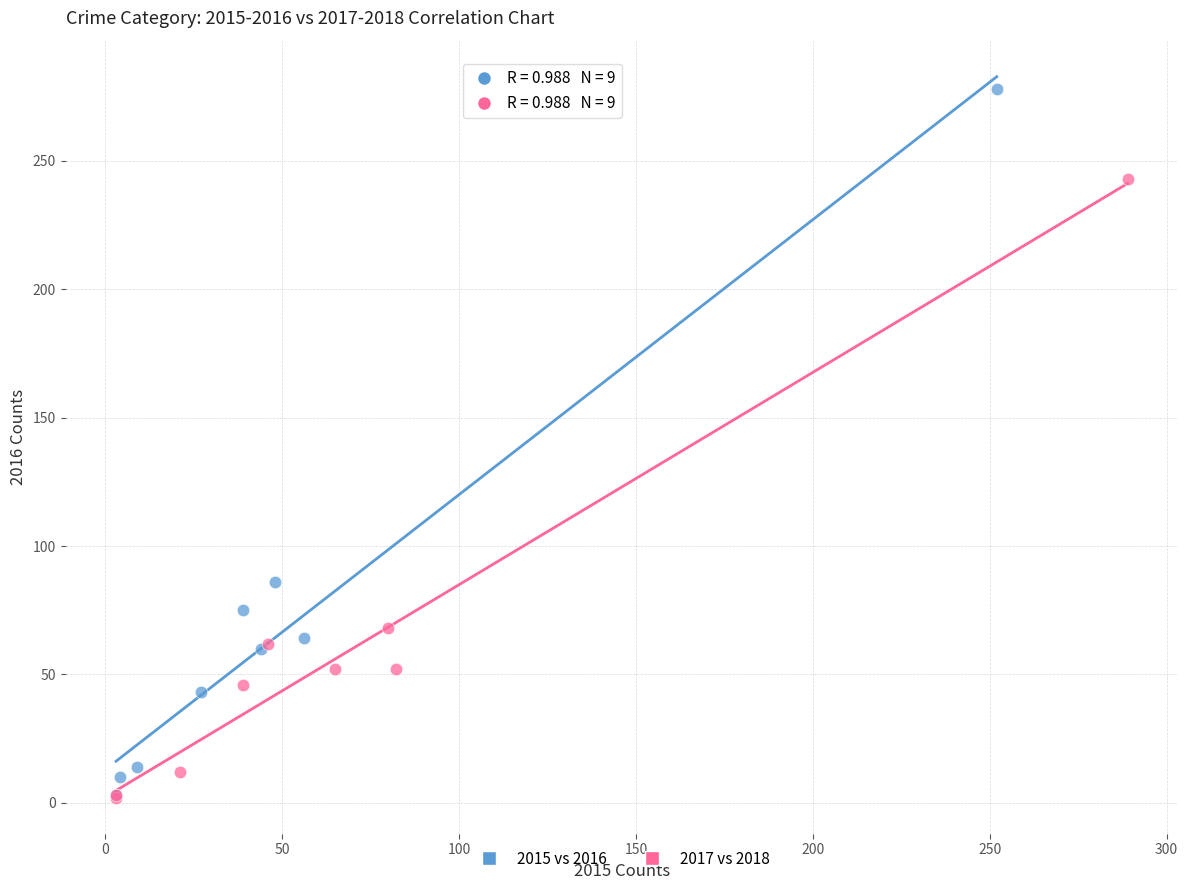

Which series has the widest spread of Y values?

2015 vs 2016